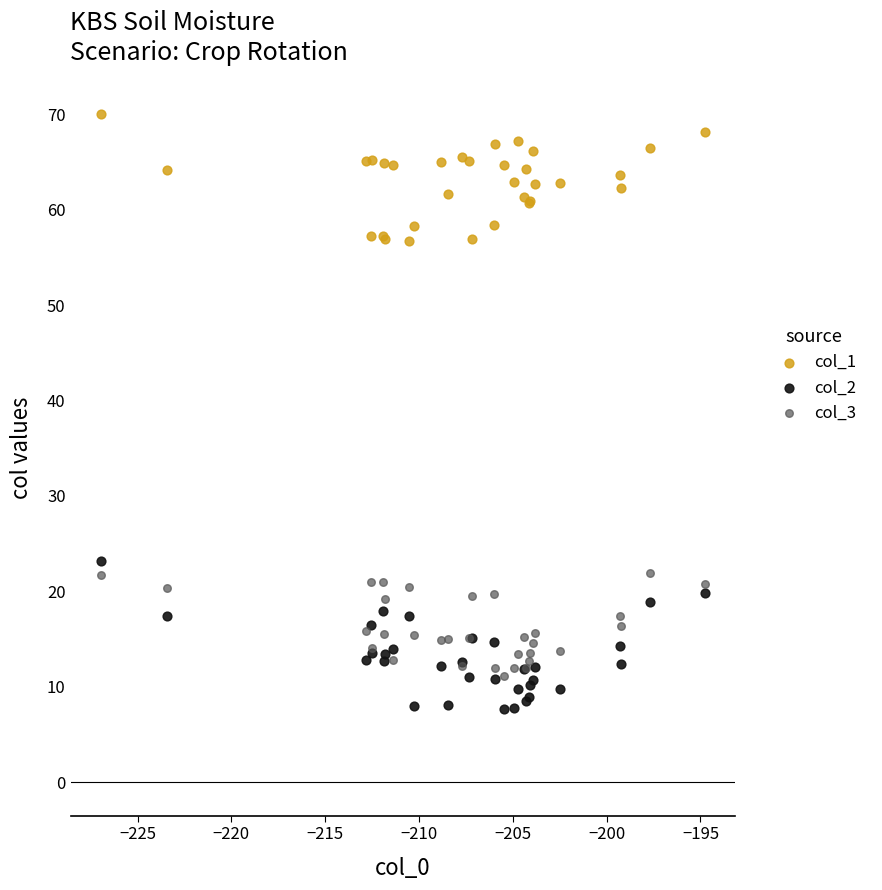

Across all series, what Y value is closest to 38?

23.2